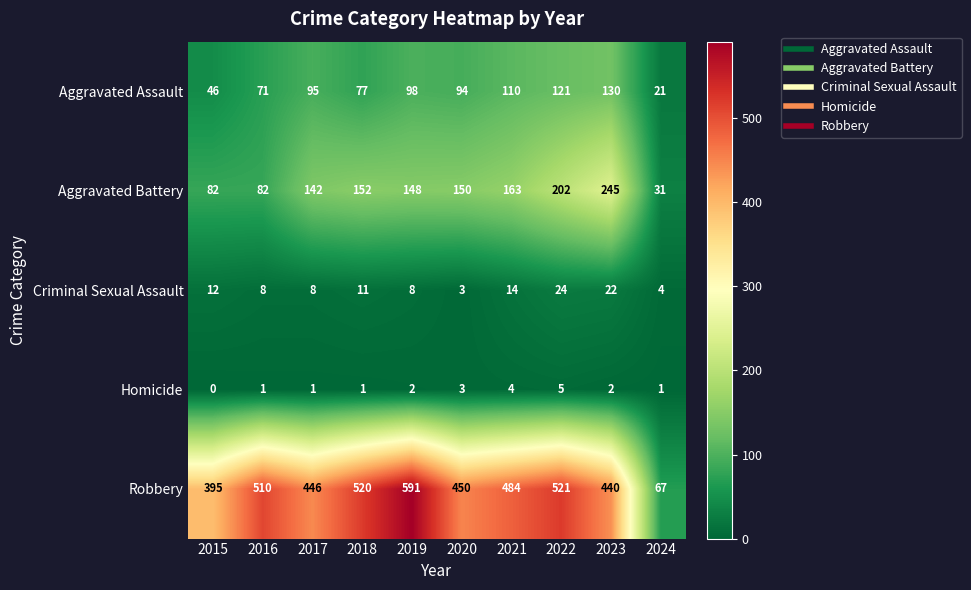

Between 2019 and 2021, which series saw the biggest shift?

Robbery